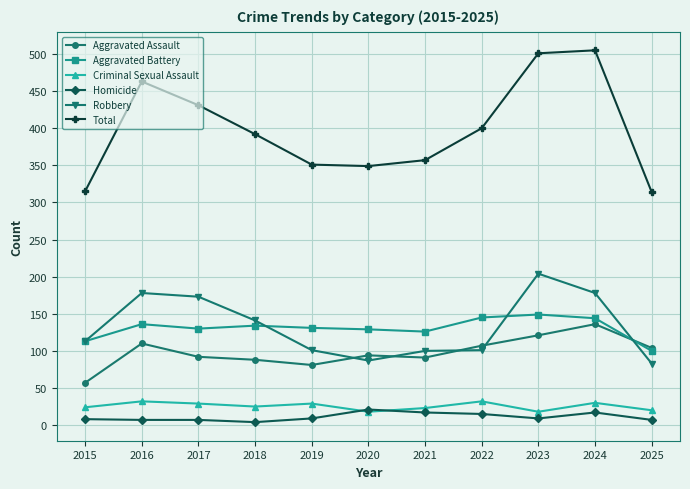

What is the maximum value for Total?

505